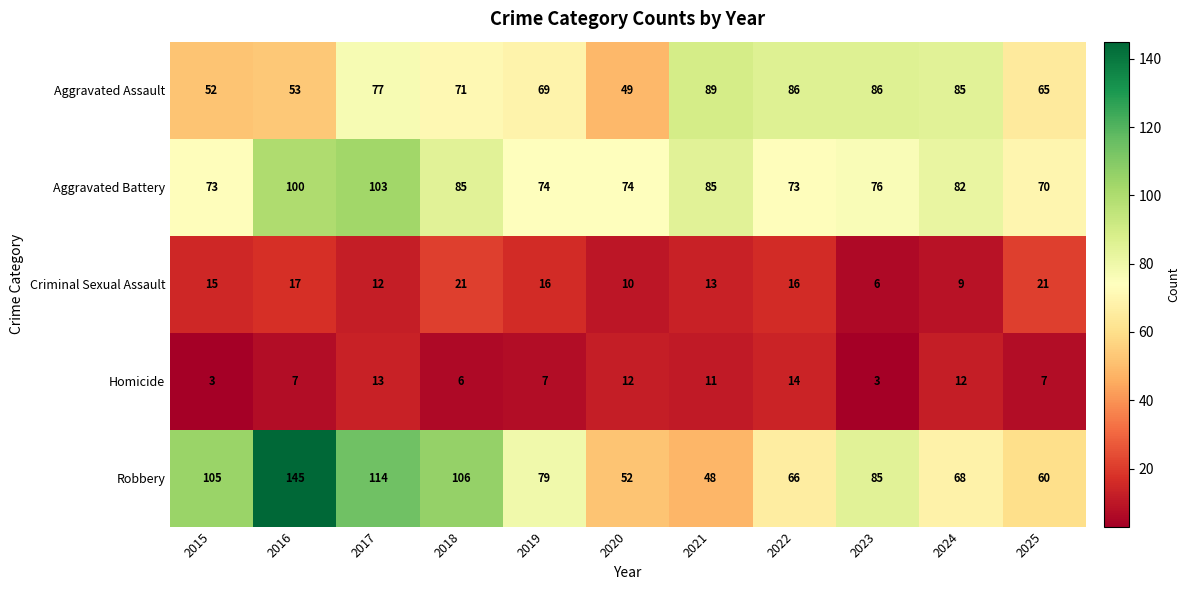

The Robbery series shows 174 at 2018. True or false?

False